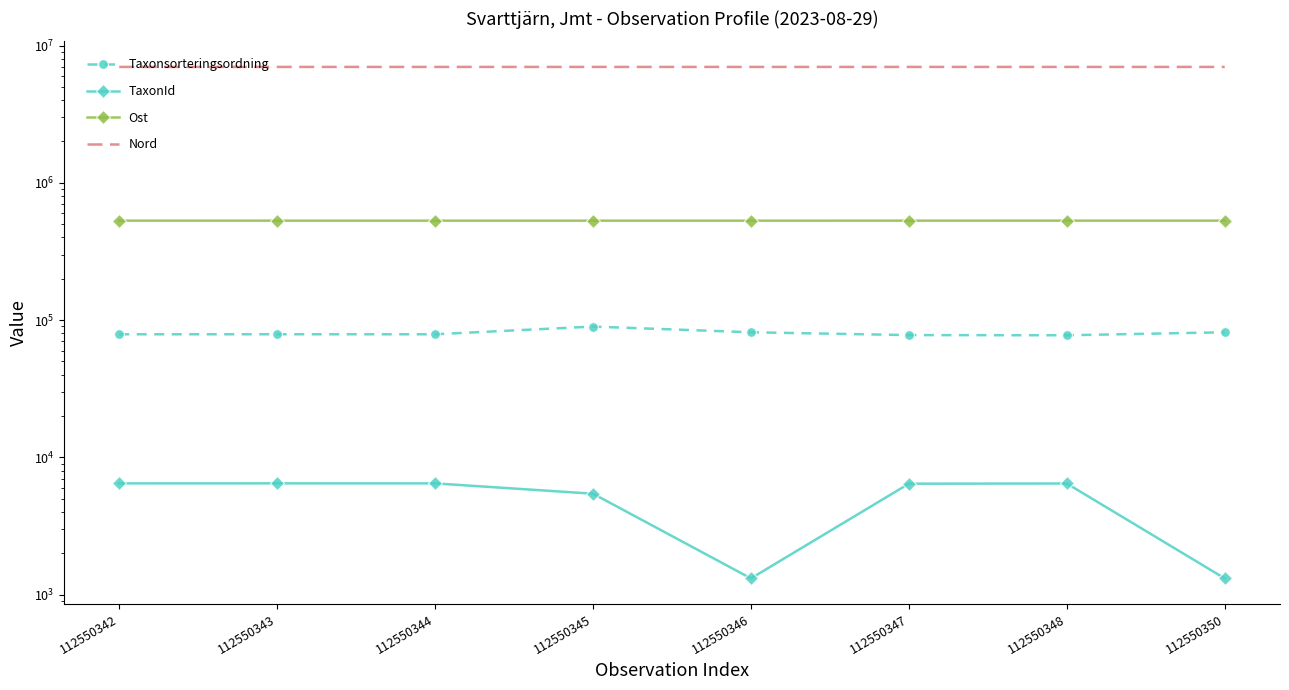

The value of Taxonsorteringsordning at 112550343 is 78836. True or false?

True